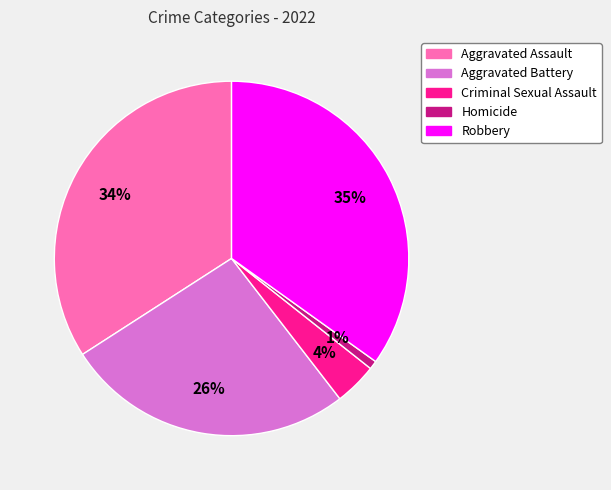

What percentage is the Criminal Sexual Assault slice, to the nearest percent?

4%